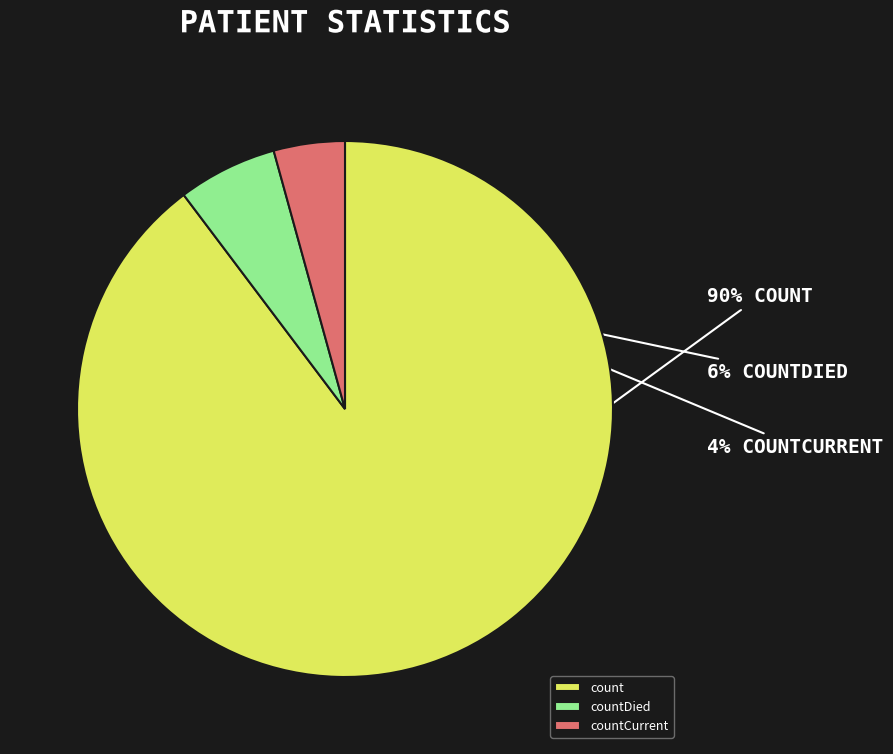

What is the largest slice in the pie chart?

count